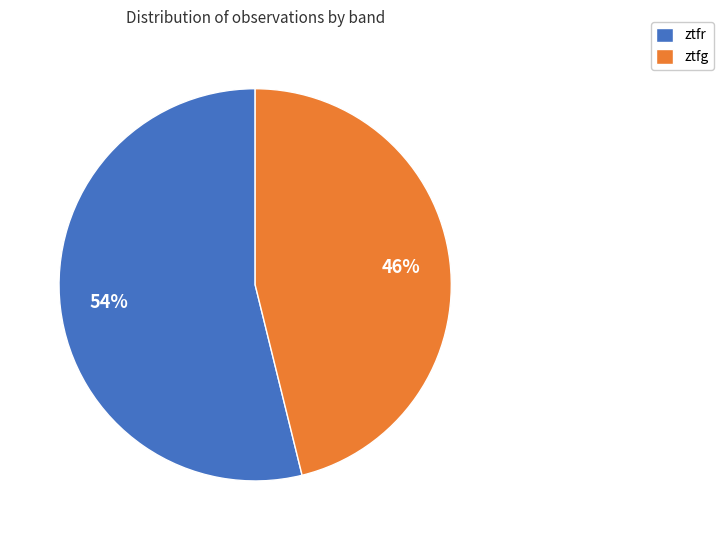

To the nearest percent, what is the difference between the largest and smallest slice percentages?

8%